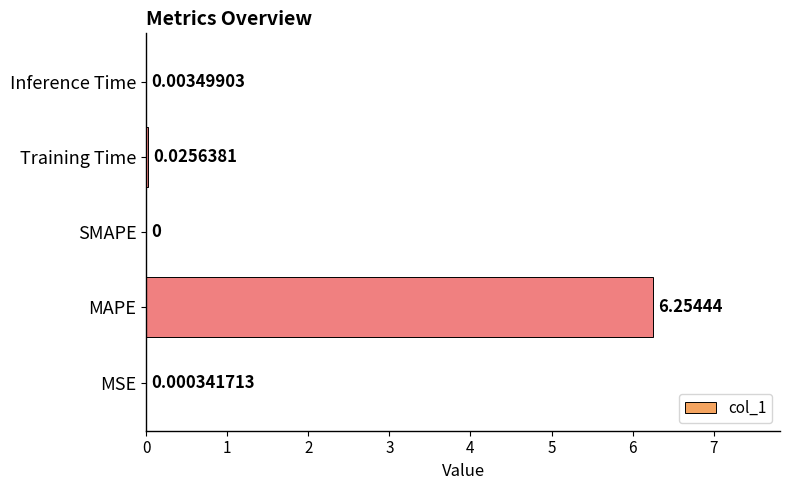

Which category has the highest value across all series?

MAPE